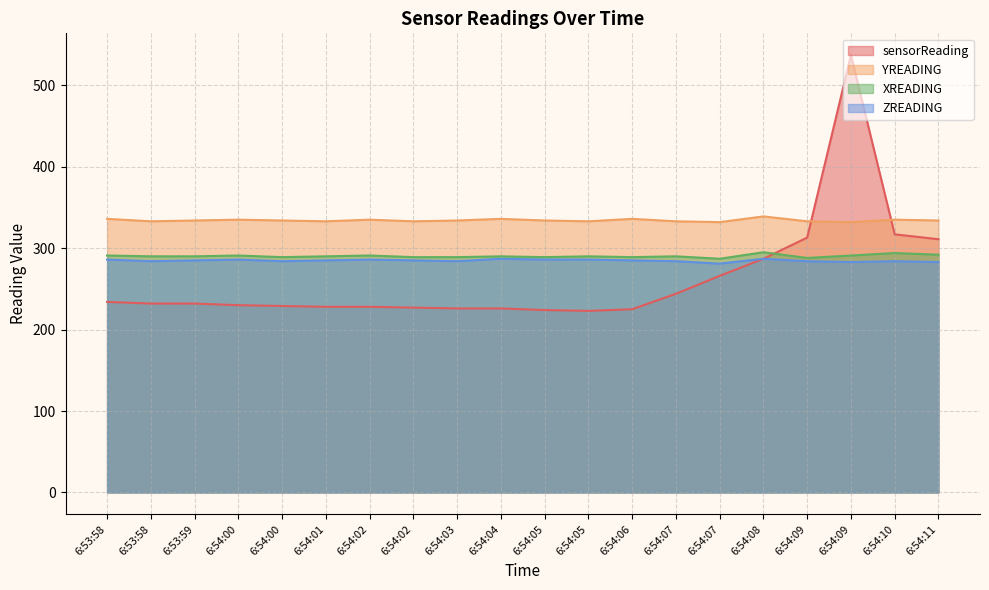

Which label corresponds to the smallest value in the chart?

6:54:05